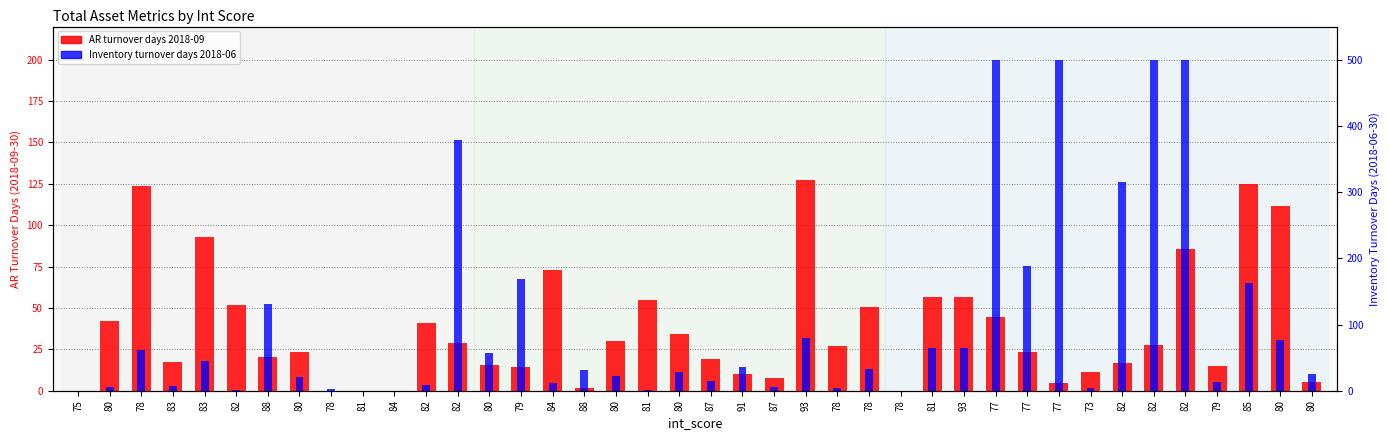

List the series in order of their overall mean, highest first.

Inventory turnover days 2018-06-30, AR turnover days 2018-09-30